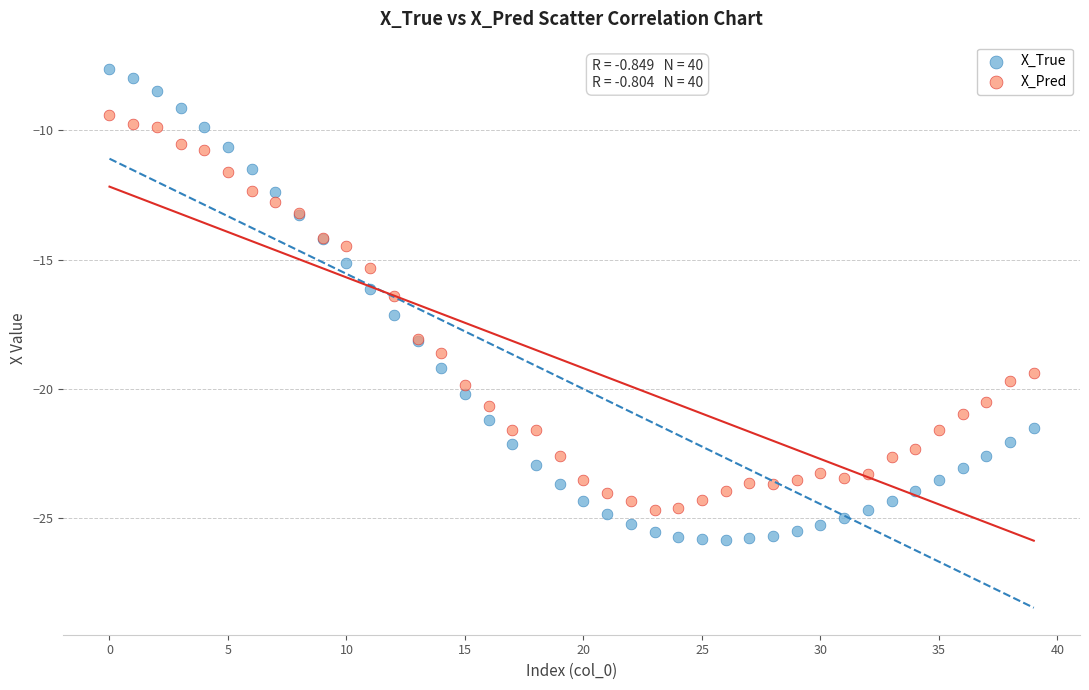

What are all the series names shown in the legend?

X_True, X_Pred